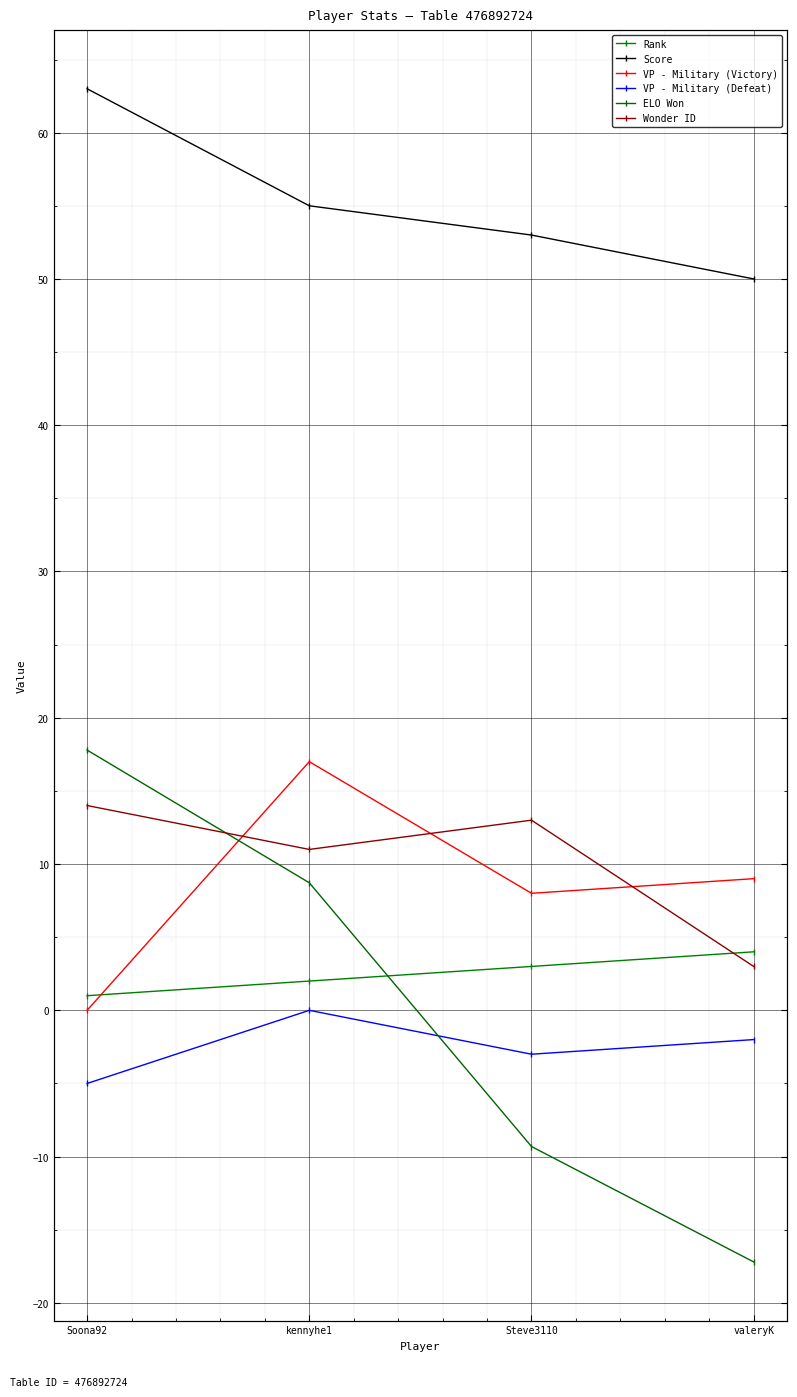

Is it true that Rank equals 7.1 at valeryK?

False